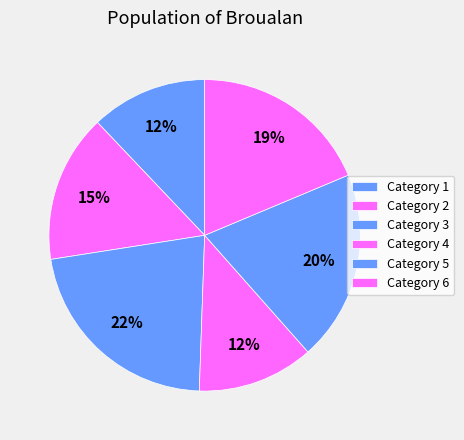

To the nearest percent, what is the difference between the largest and smallest slice percentages?

10%